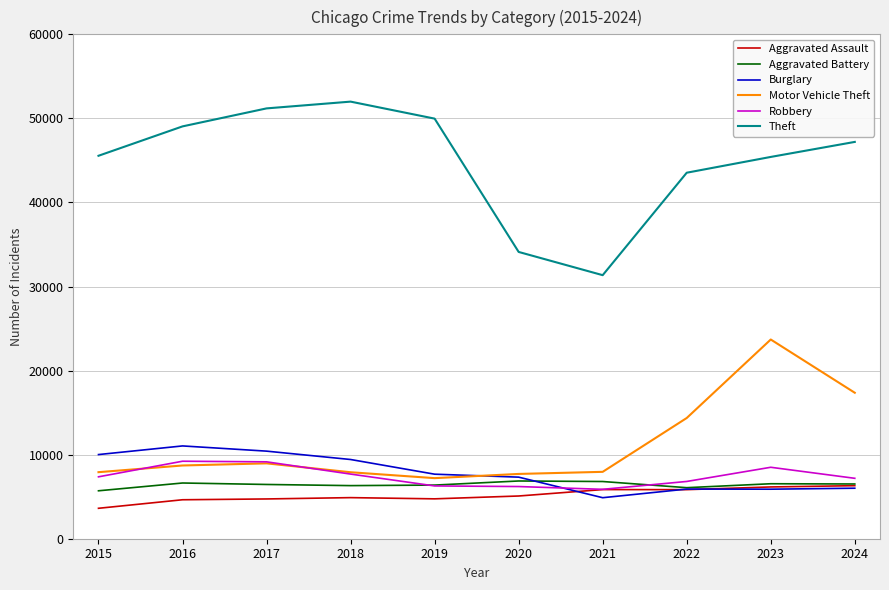

Which label corresponds to the largest value in the chart?

2018